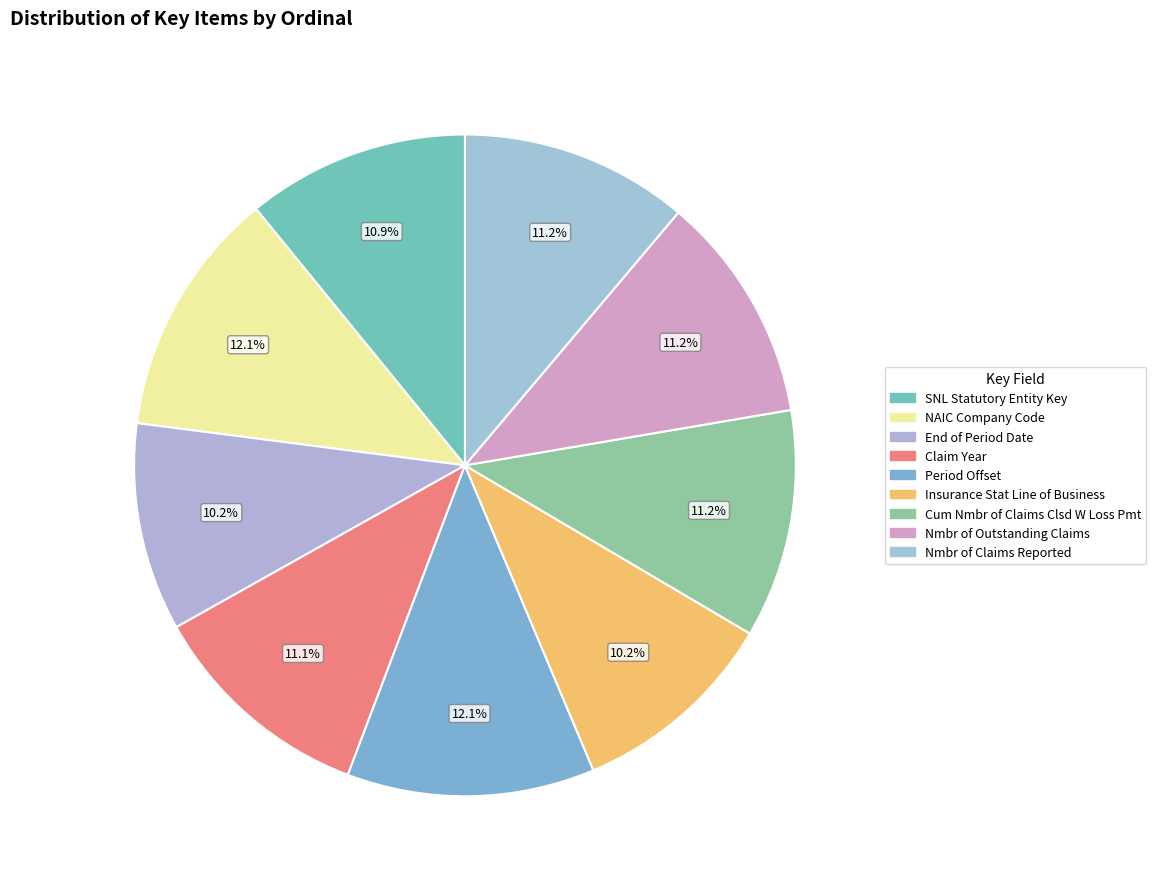

How many slices are in this pie chart?

9